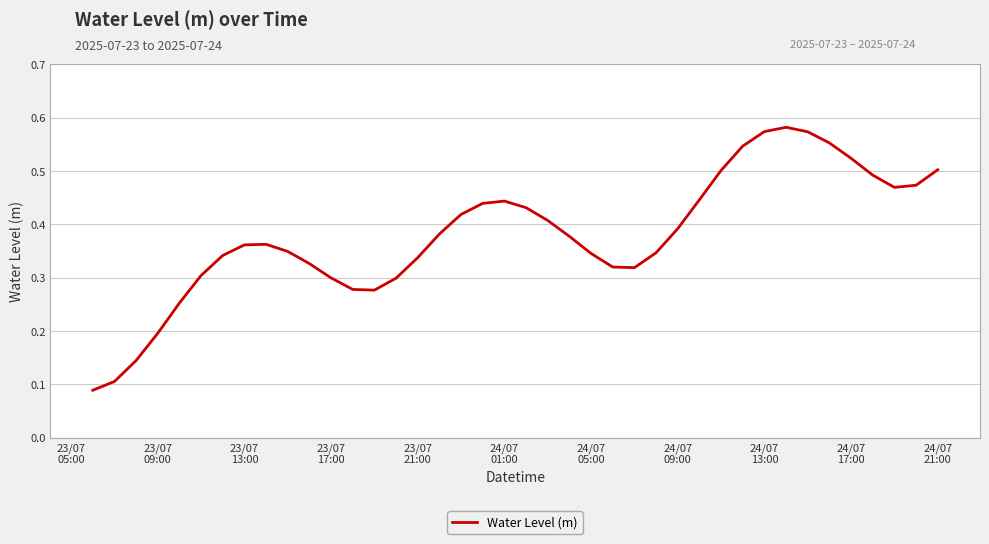

Reading left to right, extract all data points from this chart.

0.1	0.1	0.1	0.2	0.3	0.3	0.3	0.4	0.4	0.3	0.3	0.3	0.3	0.3	0.3	0.3	0.4	0.4	0.4	0.4	0.4	0.4	0.4	0.3	0.3	0.3	0.3	0.4	0.4	0.5	0.5	0.6	0.6	0.6	0.6	0.5	0.5	0.5	0.5	0.5